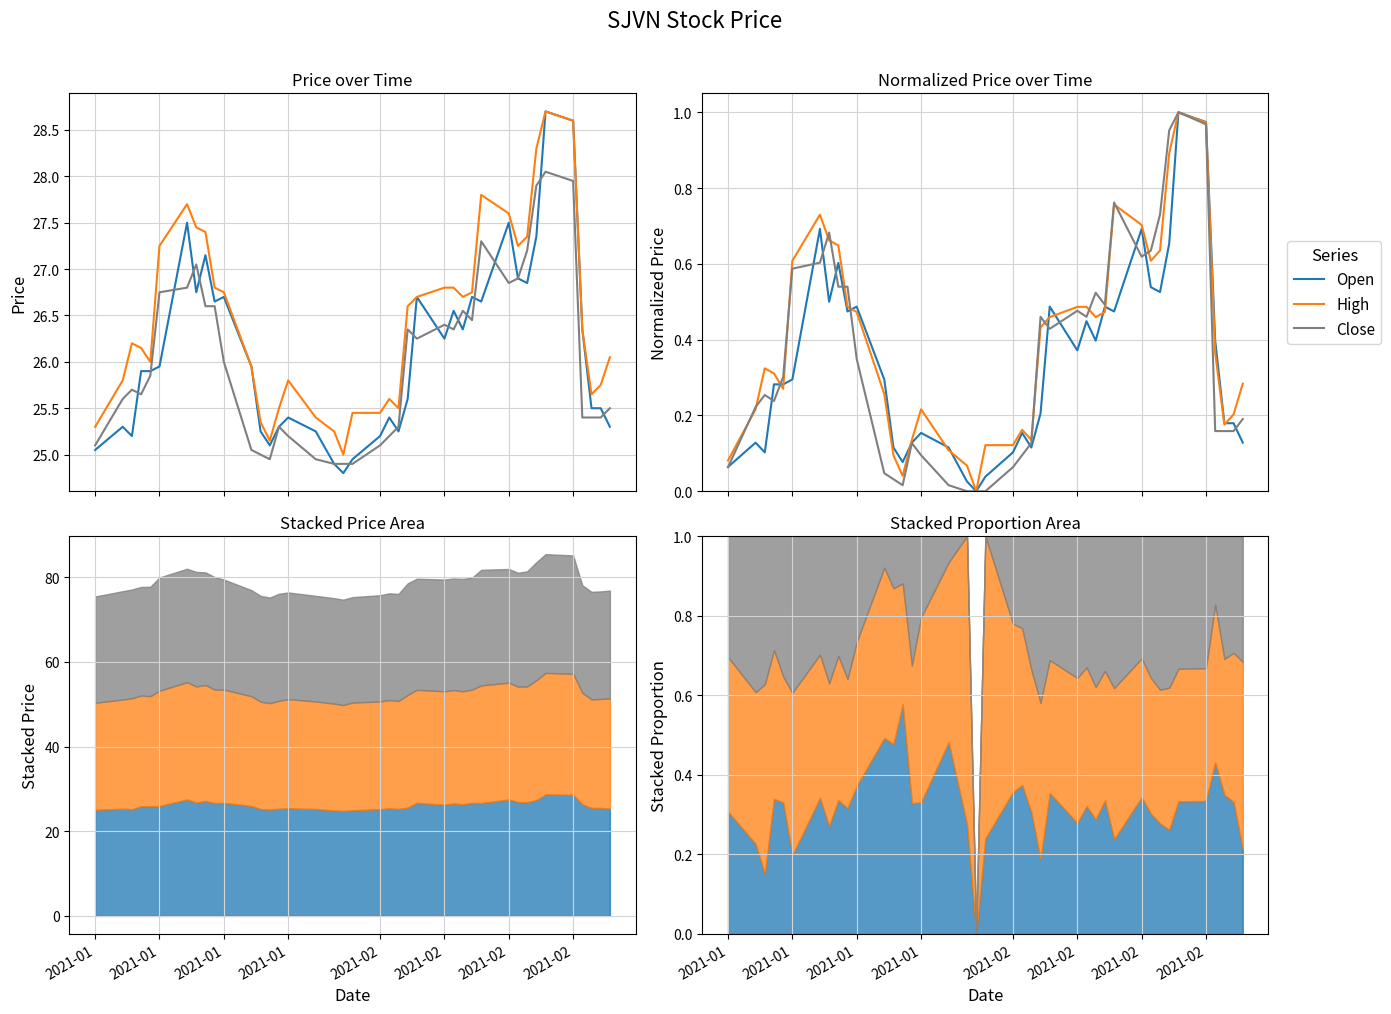

Is this an area chart (filled region under the line)?

No